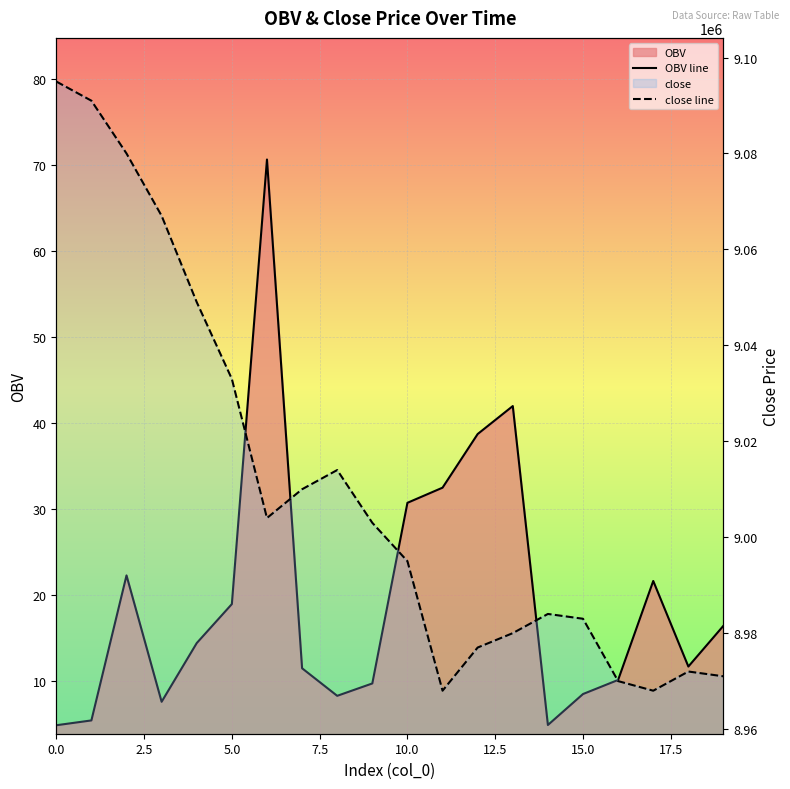

Is the value of close line at 17.5 greater than the value of OBV line at 12?

Yes